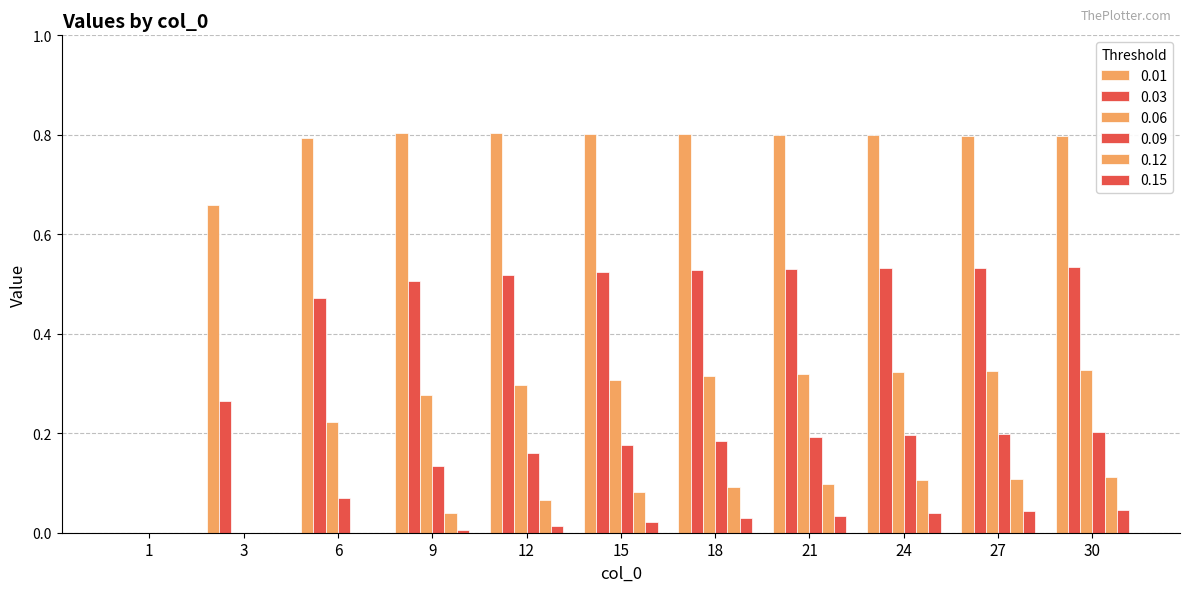

What is the difference between the maximum and minimum values in the 0.03 series?

0.5